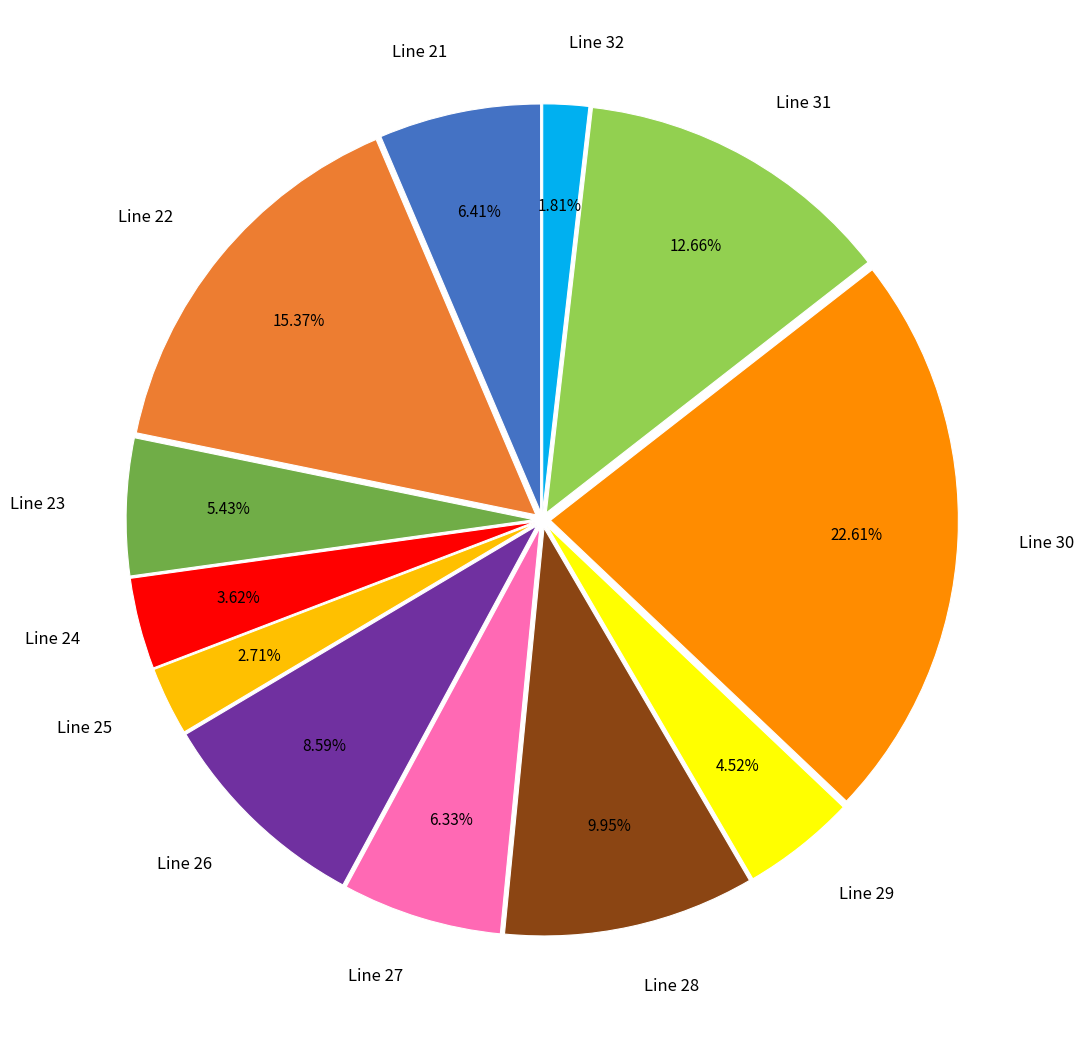

Do Line 23 and Line 32 together represent more than half of the pie?

No